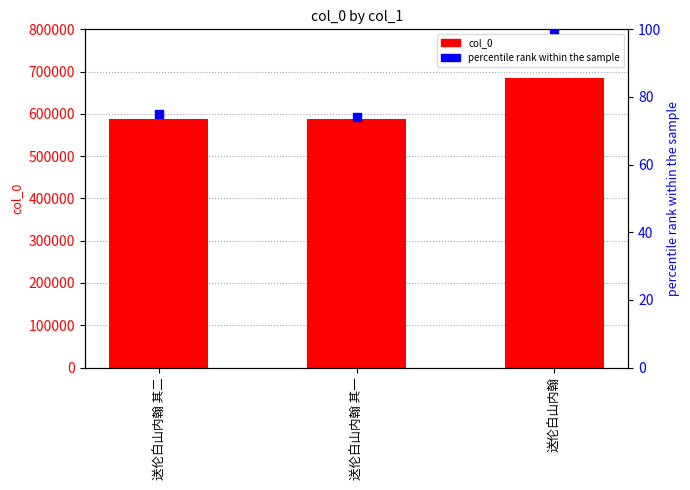

Which series reaches the maximum Y coordinate?

col_0